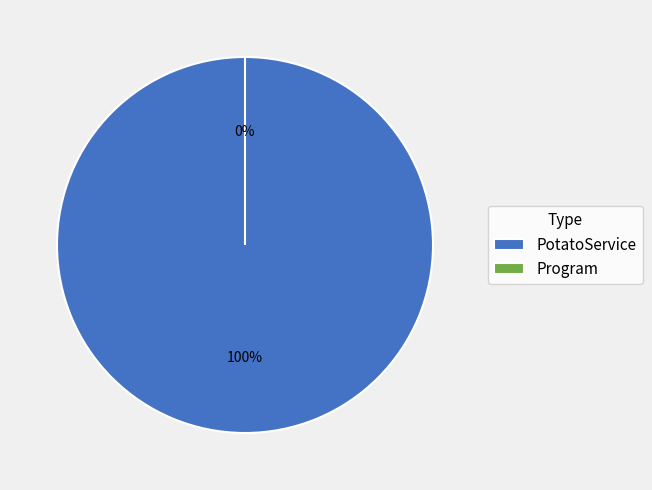

Does PotatoService represent more than half of the total?

Yes